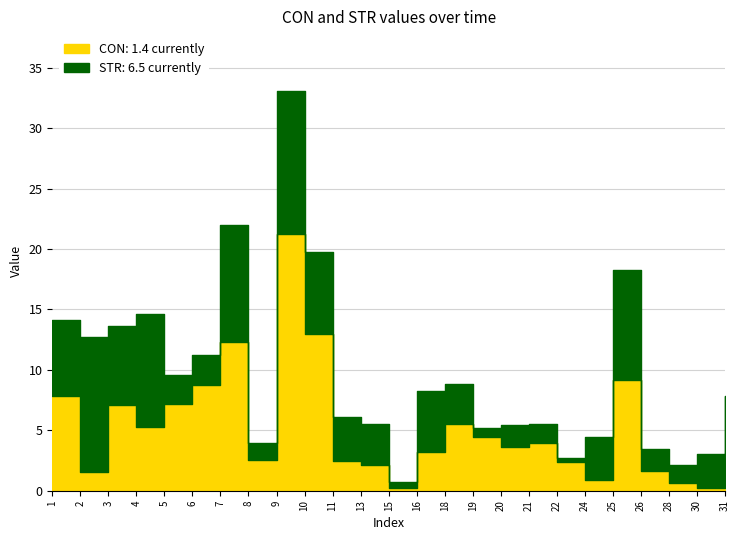

Read the CON value at 31.

1.4